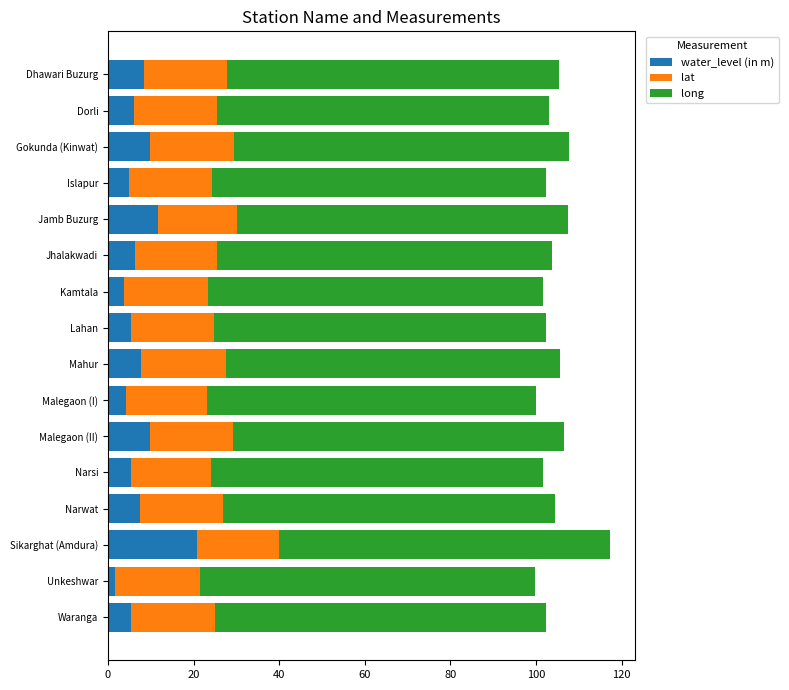

What is the total value across all series at Gokunda (Kinwat)?

107.7